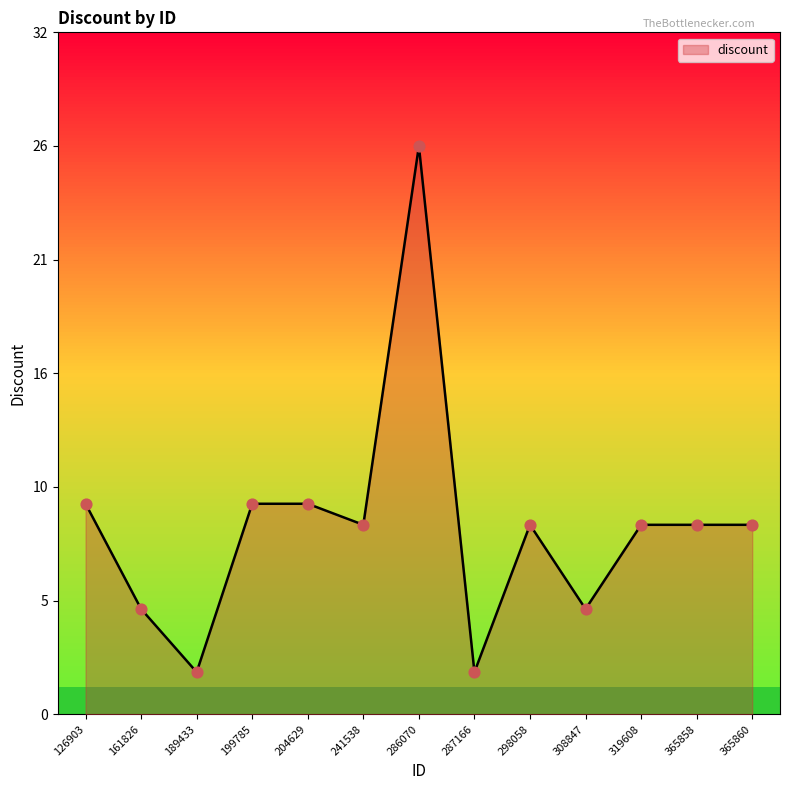

What is the ratio of the value at 161826 to the value at 286070?

0.2